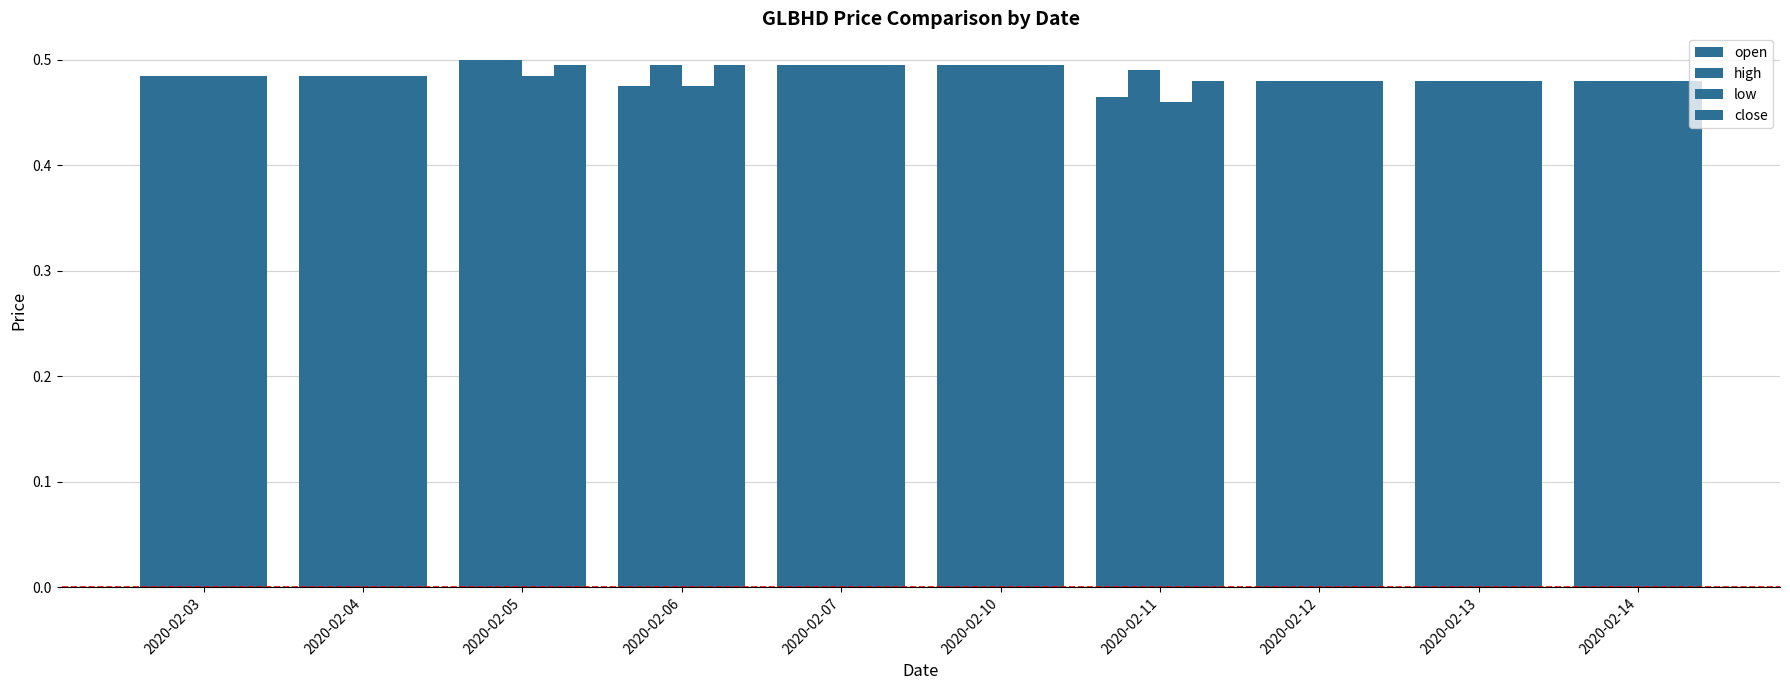

What is the lowest value of the low series?

0.5